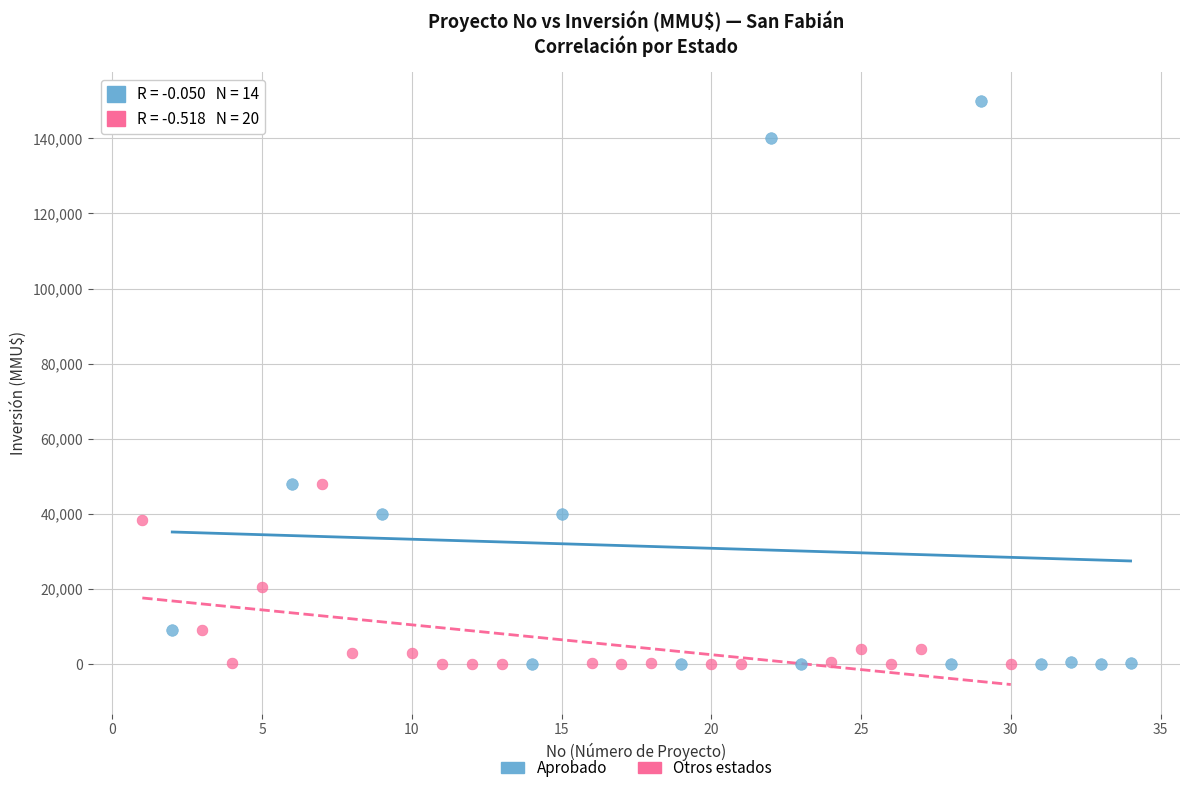

Which series contains the highest Y value?

Aprobado